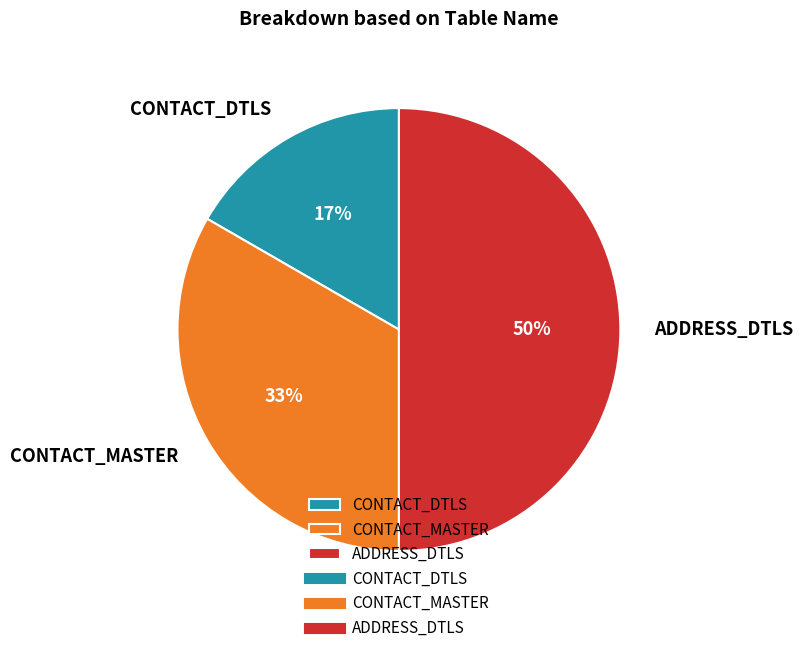

True or false: CONTACT_MASTER accounts for 46% of the total.

False